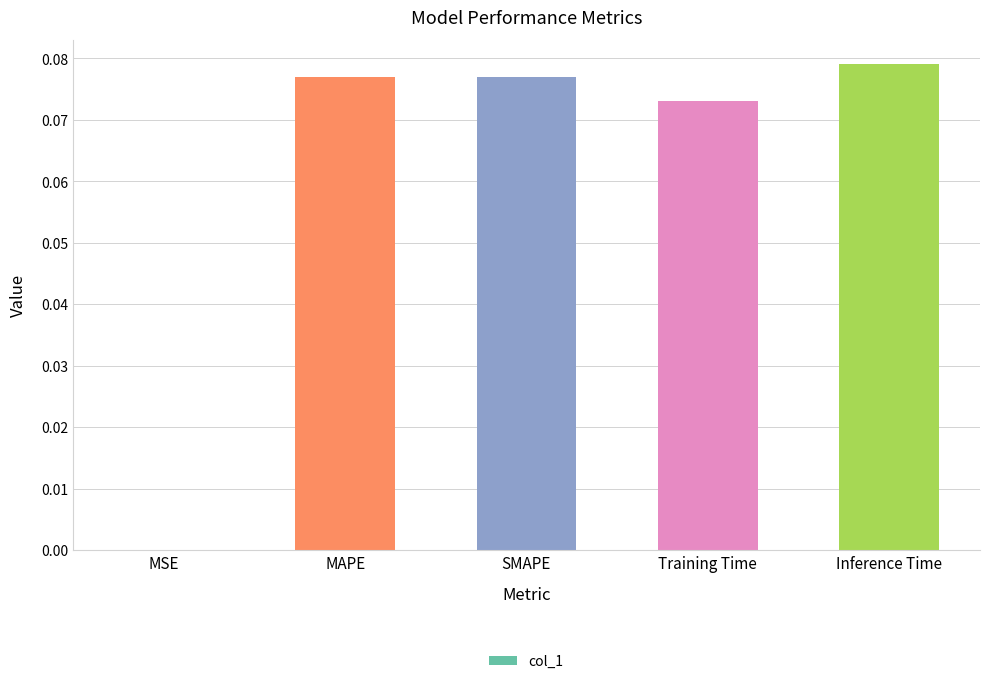

At which category does the chart reach its peak across all series?

Inference Time